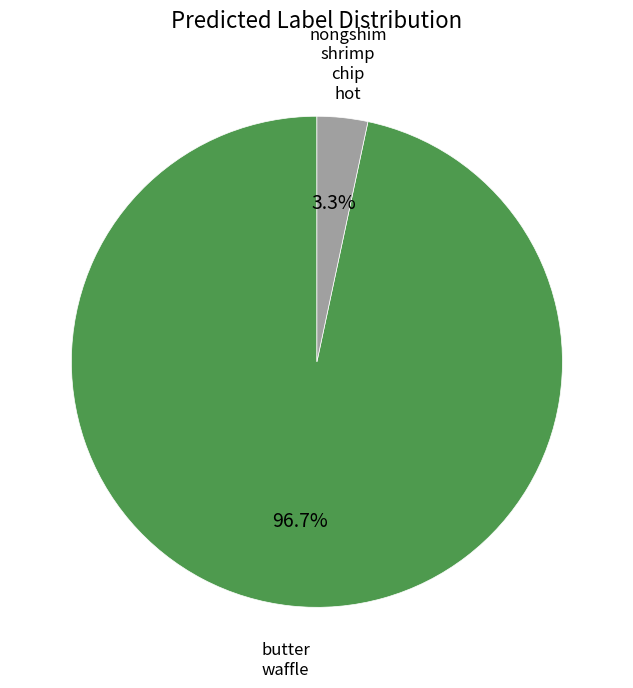

Is there a majority slice in this chart?

Yes